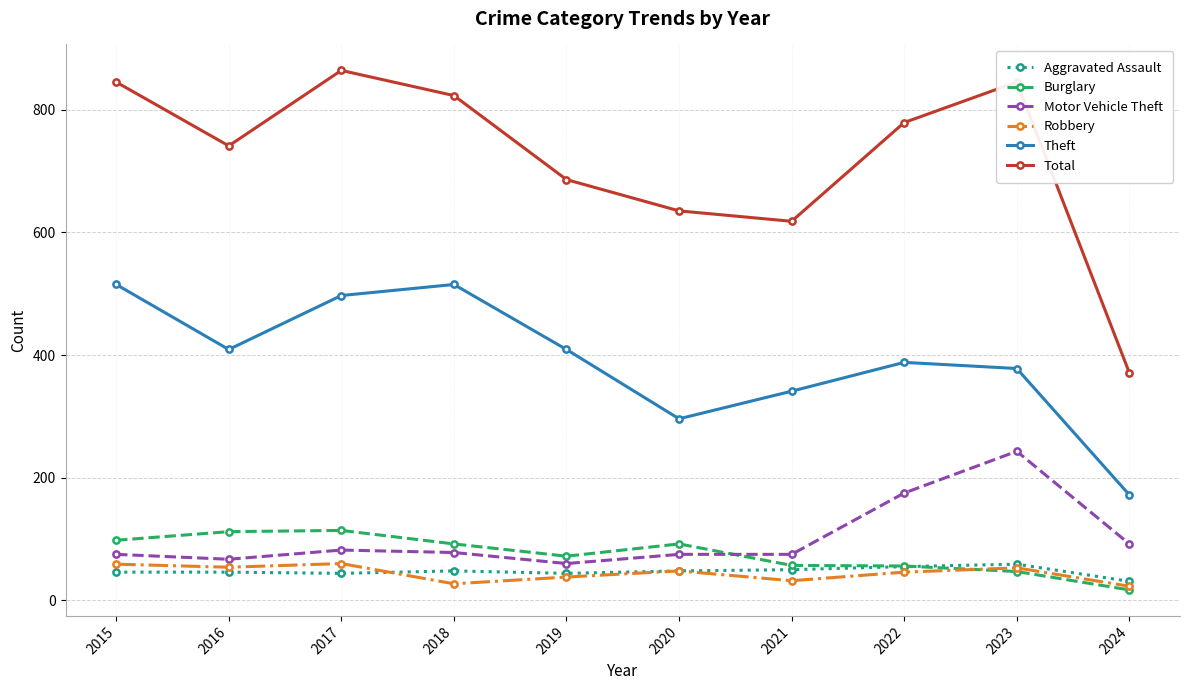

What is the average value of the Robbery series?

44